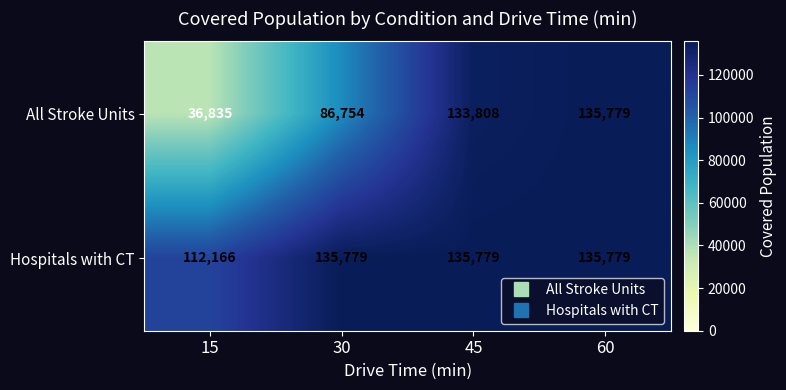

Reading left to right, extract all data points from this chart.

All Stroke Units: 15=36835	30=86754	45=133808	60=135779
Hospitals with CT: 15=112166	30=135779	45=135779	60=135779